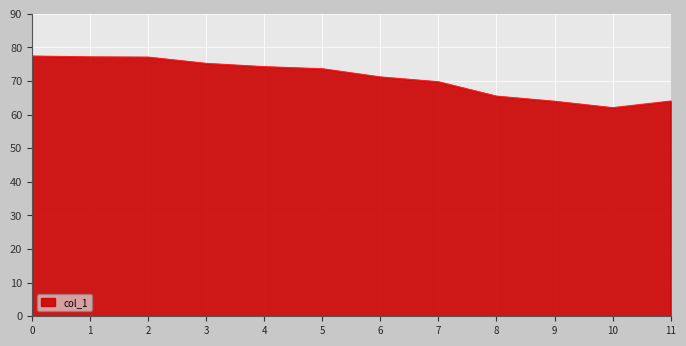

What is the minimum value shown in the chart?

62.1